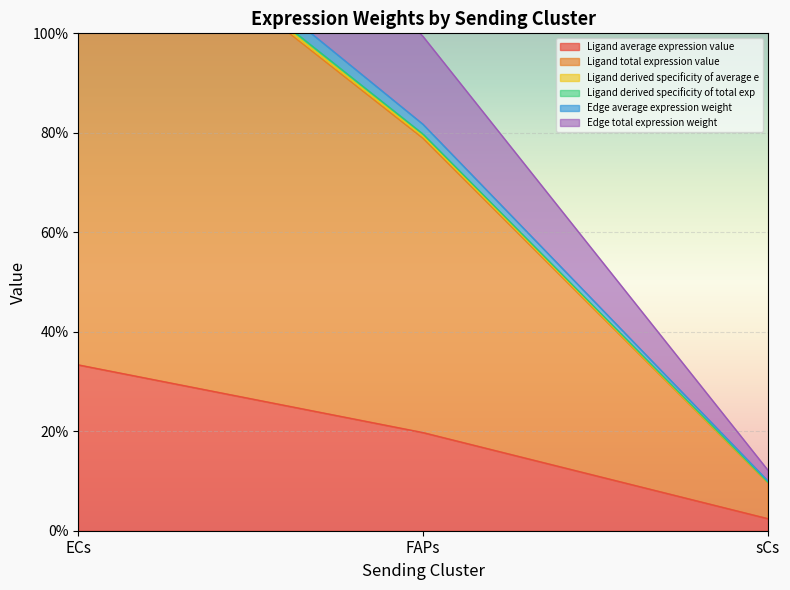

List the labels in order of Ligand average expression value value, smallest first.

sCs, FAPs, ECs